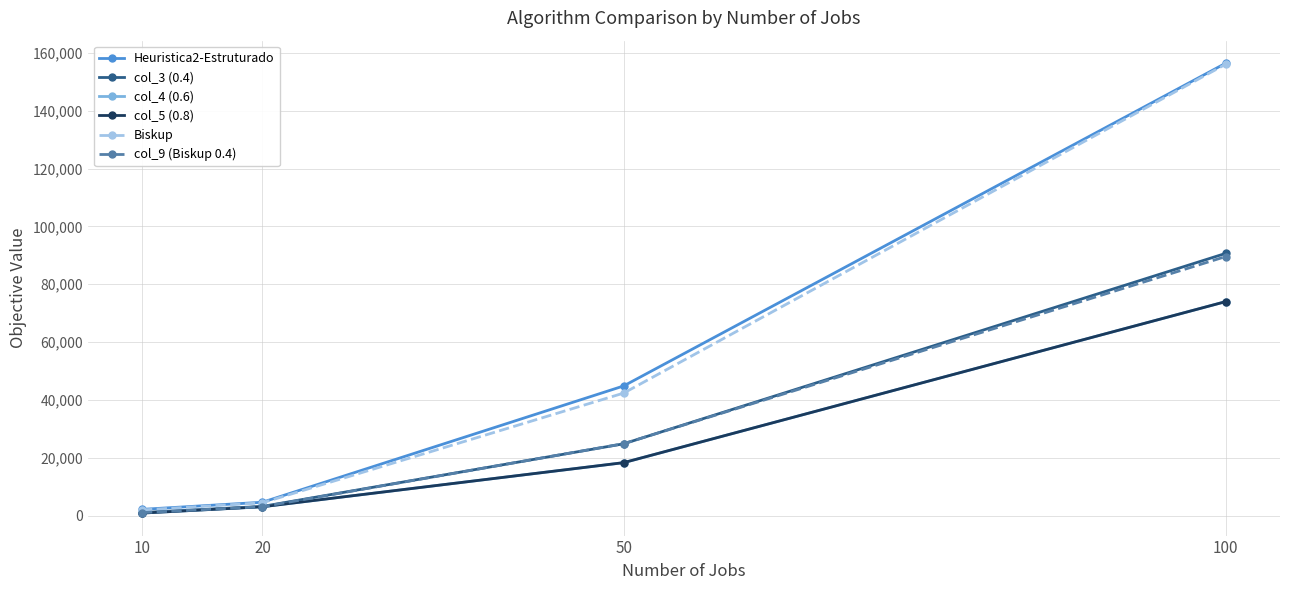

The Heuristica2-Estruturado series shows 239512 at 100. True or false?

False